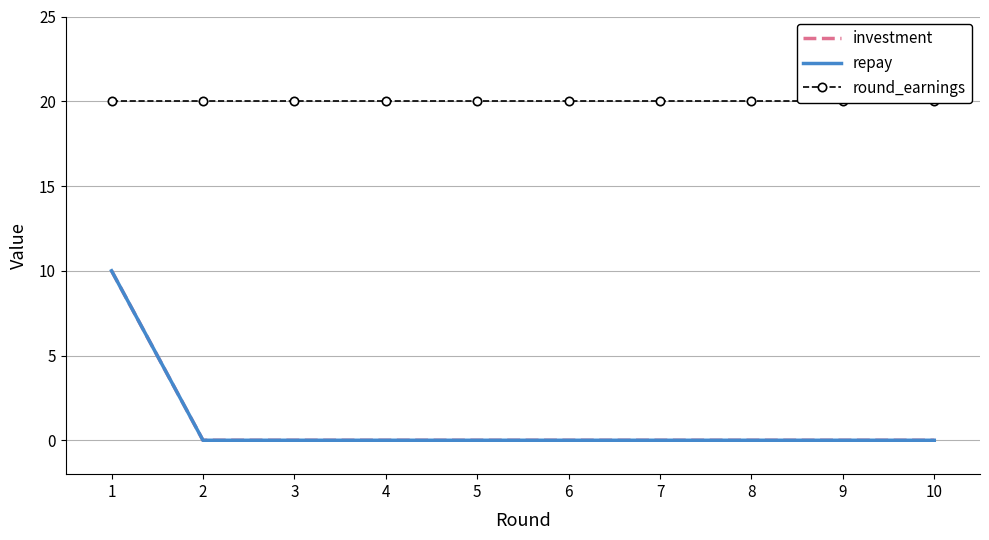

Is it true that repay equals 4 at 8?

False